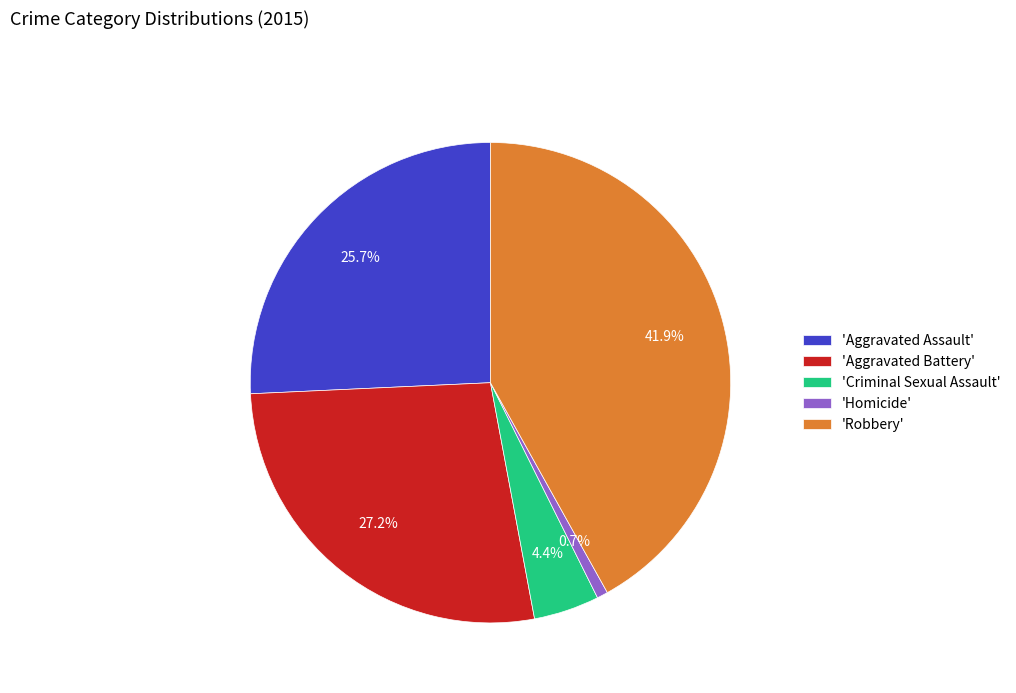

What portion of the pie excludes 'Criminal Sexual Assault'?

95.6%